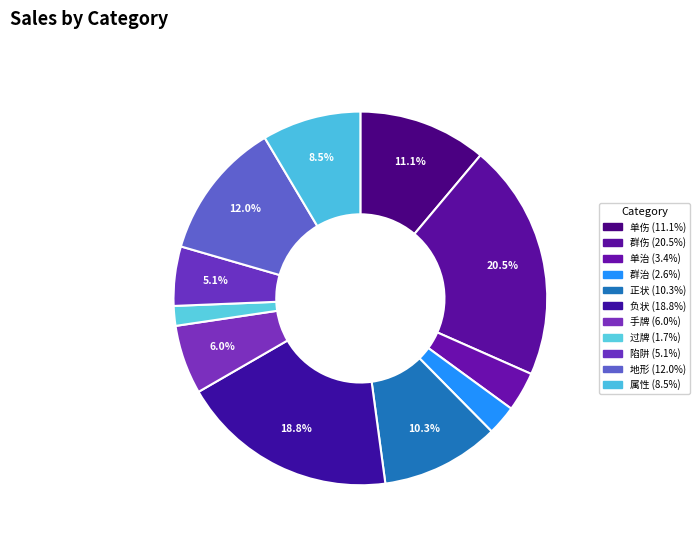

To the nearest percent, what is the combined percentage of 群治 and 过牌?

4%